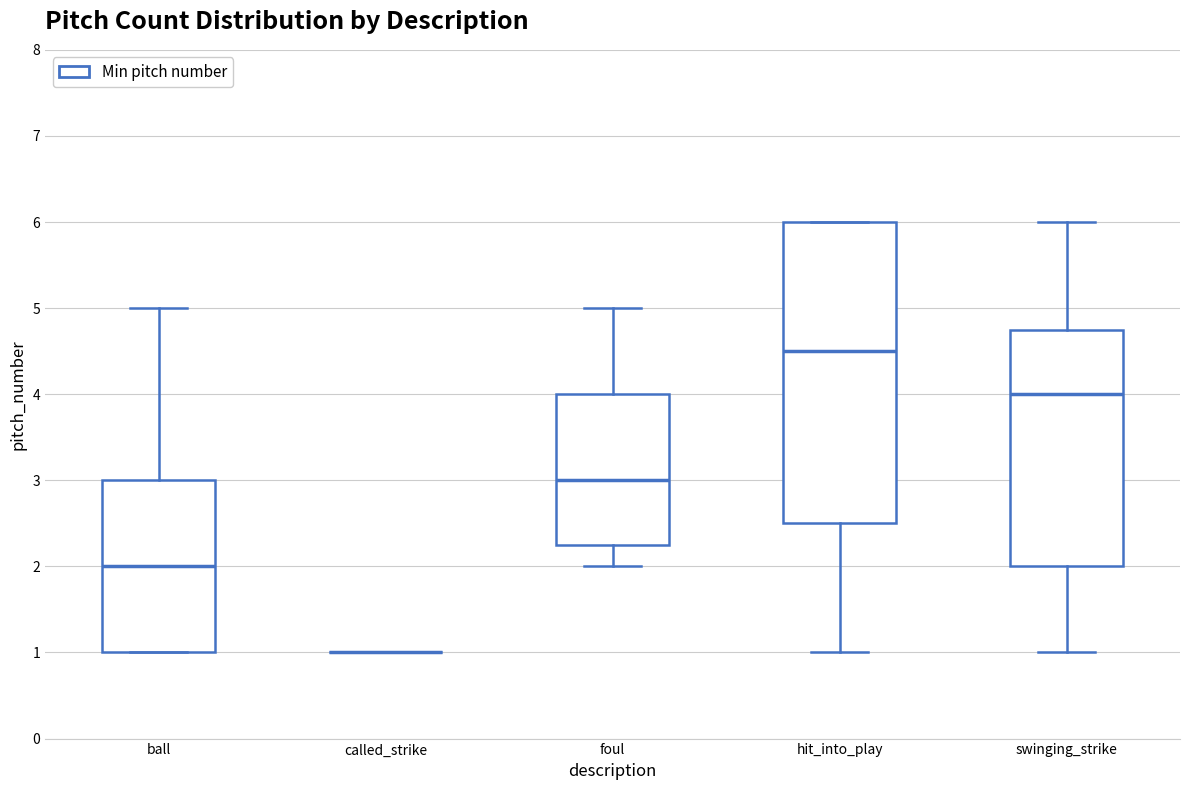

Reading left to right, transcribe this box plot: for each box, give where its median line is, the range the box spans, and where its two whiskers end, as read against the y-axis. The values are not printed on the chart, so give them approximately, as read against the axis.

ball: median 2.0, box 1.0 to 3.0, whiskers 1.0 to 5.0
called_strike: box collapsed to a line at 1.0, whiskers 1.0 to 1.0
foul: median 3.0, box 2.3 to 4.0, whiskers 2.0 to 5.0
hit_into_play: median 4.5, box 2.5 to 6.0, whiskers 1.0 to 6.0
swinging_strike: median 4.0, box 2.0 to 4.8, whiskers 1.0 to 6.0